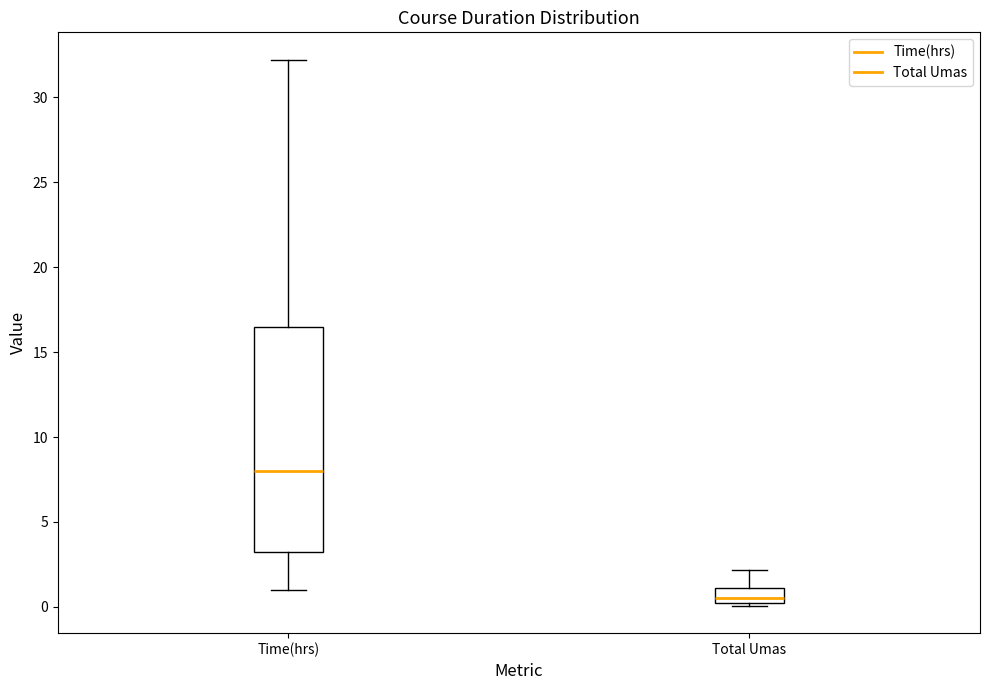

Which box's median line is the highest?

Time(hrs)